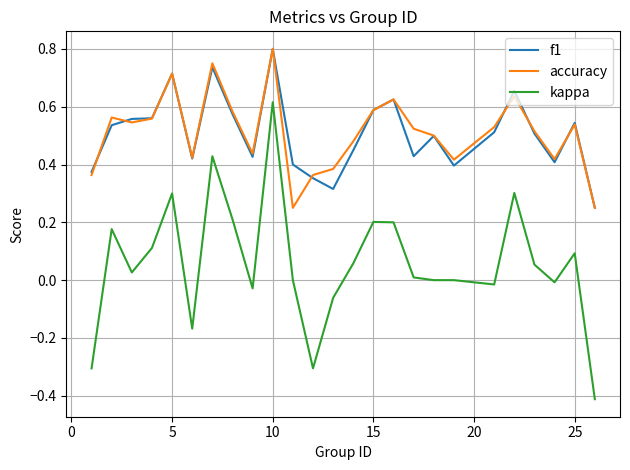

Which series has the widest spread of values?

kappa